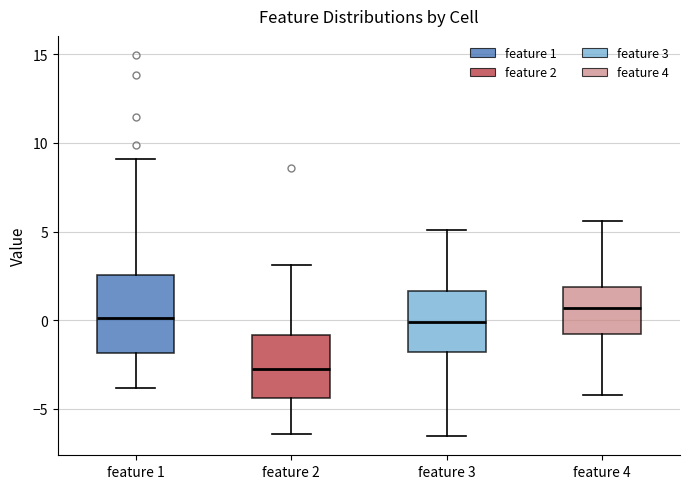

Comparing the boxes themselves (not the whiskers), which one is the tallest?

feature 1